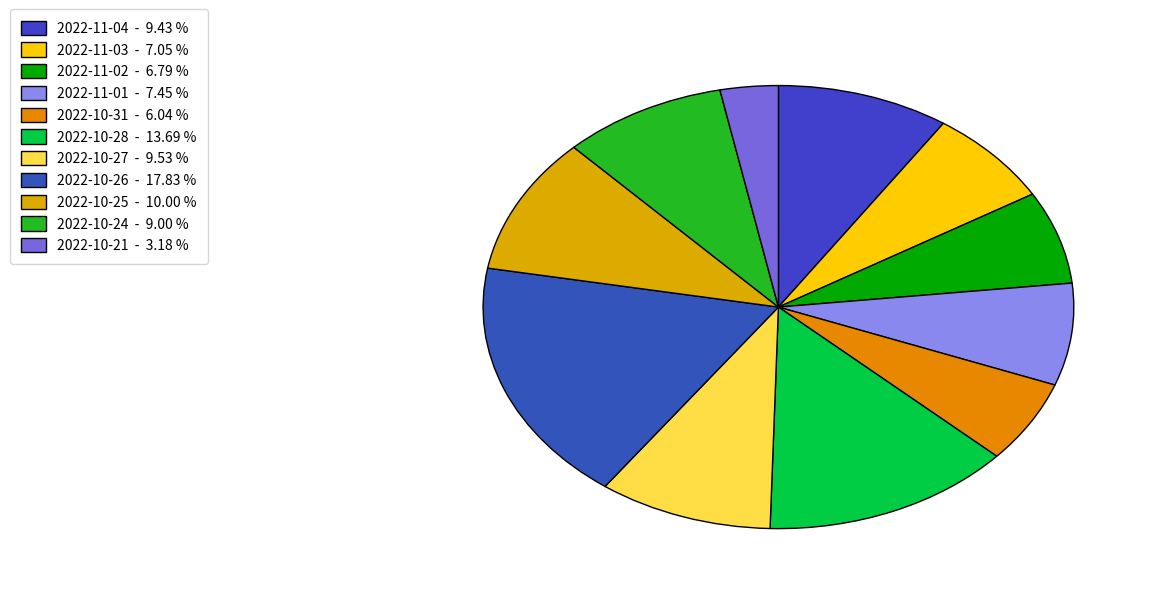

How many segments does this pie chart have?

11